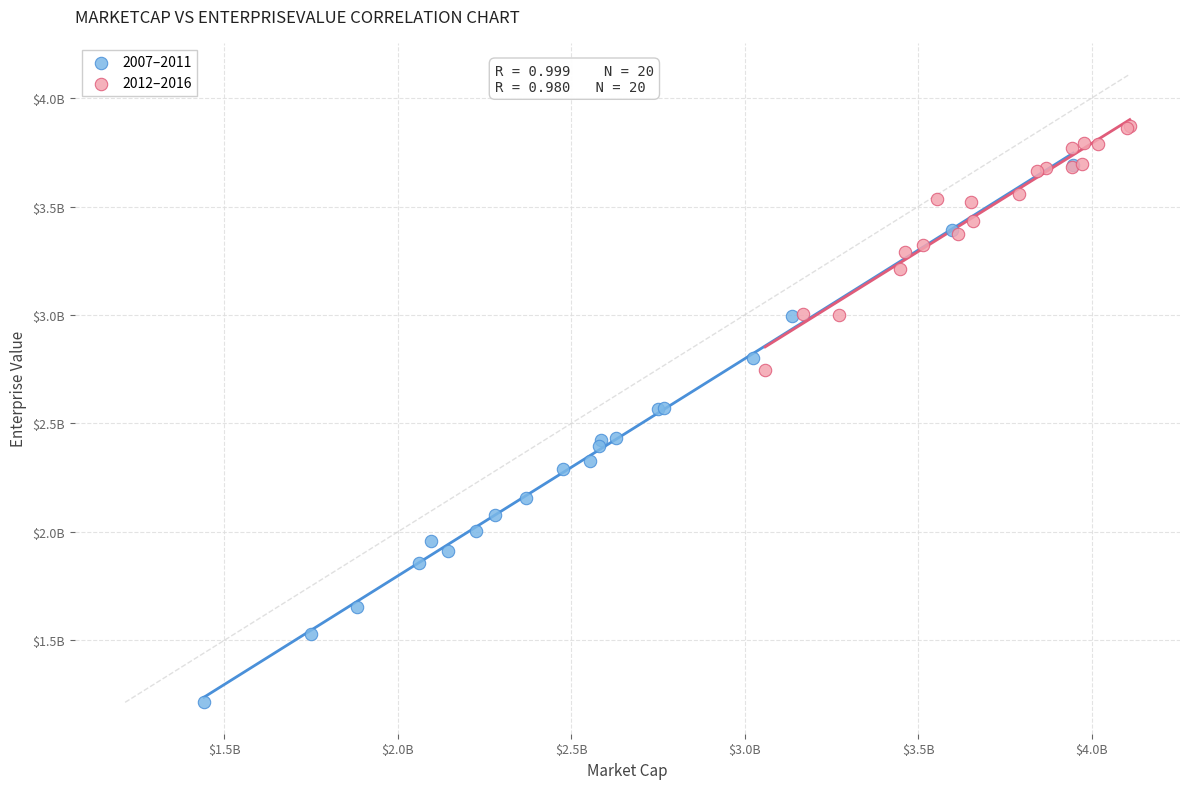

Which series reaches the maximum Y coordinate?

2012–2016